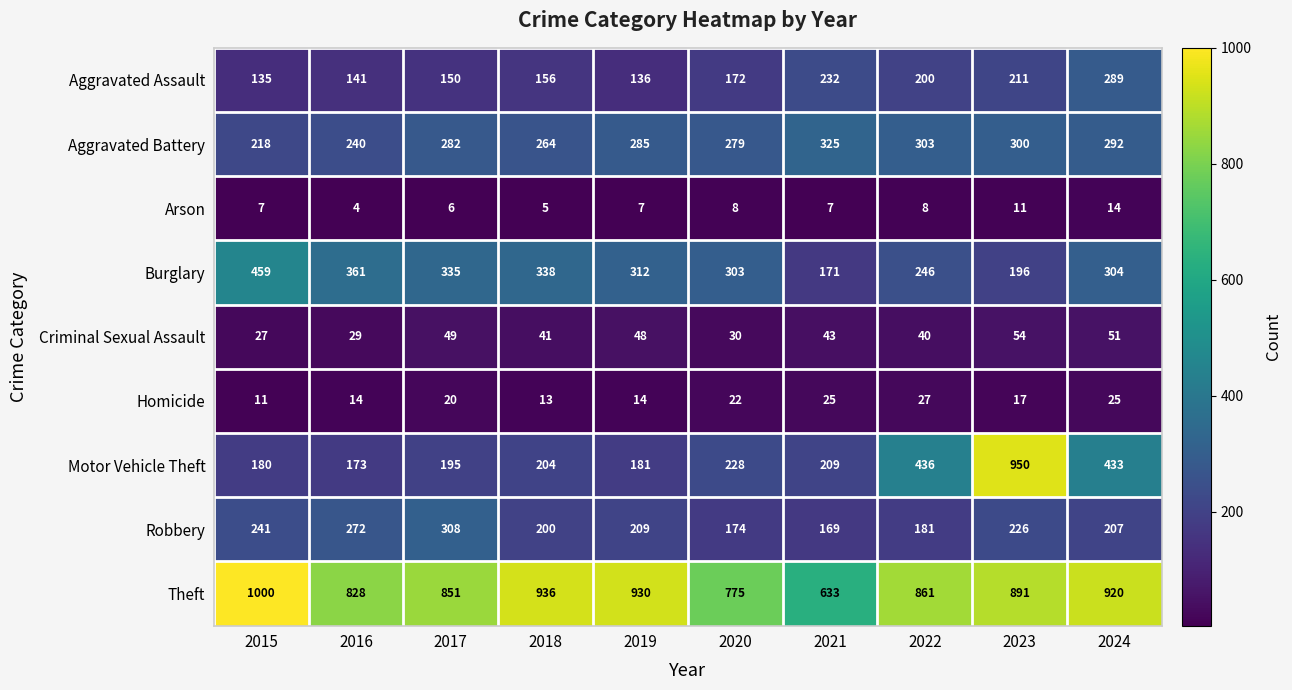

What is the average value of the Motor Vehicle Theft series?

319